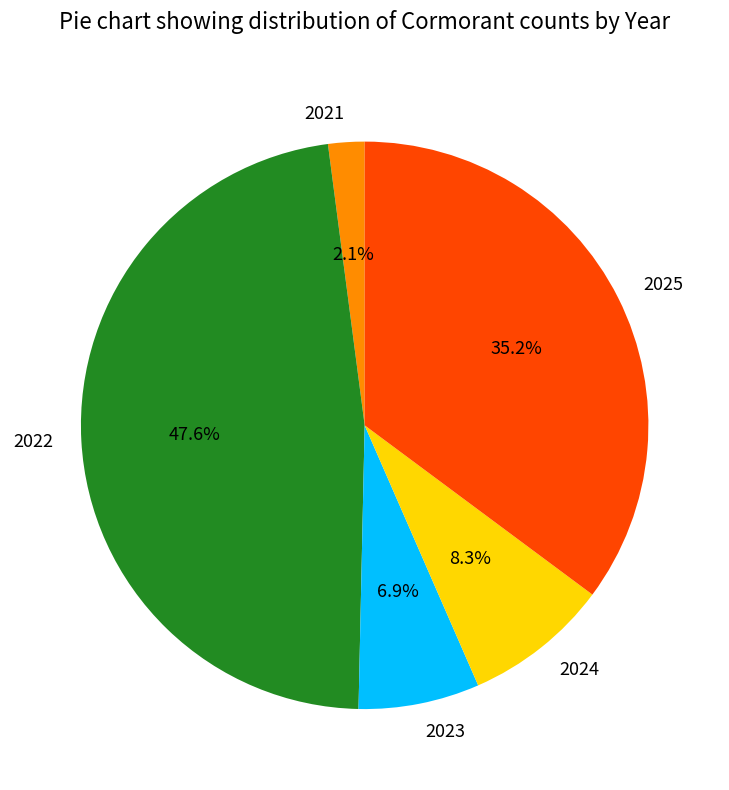

What percentage is the 2025 slice, to the nearest percent?

35%